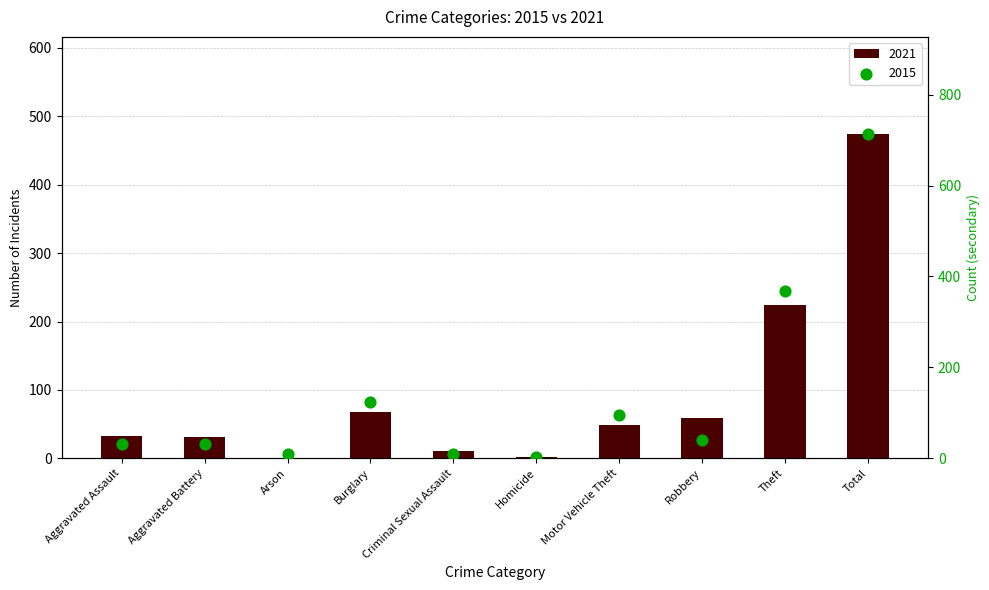

Which series has the largest total across all categories?

2015